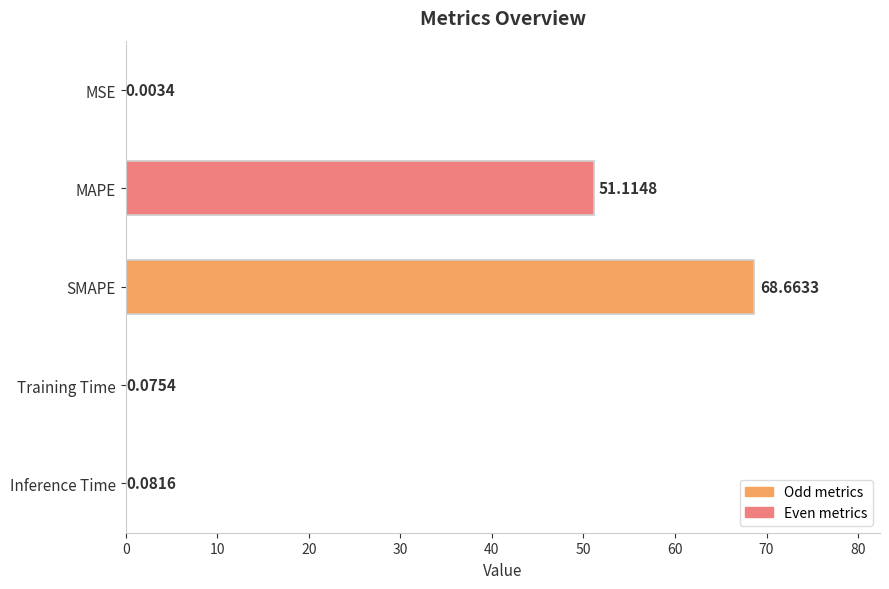

What is the sum of the values at MAPE and MSE?

51.1